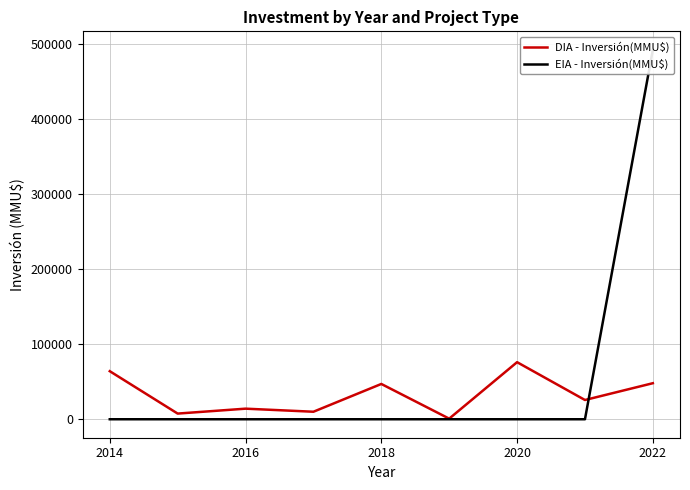

The value of DIA - Inversión(MMU$) at 2020 is 126148. True or false?

False